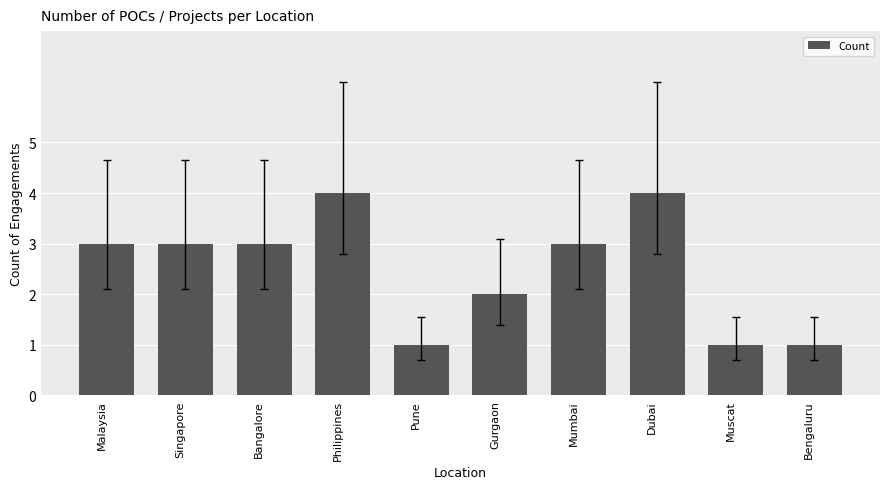

What is the label of the 9th bar from the left?

Muscat